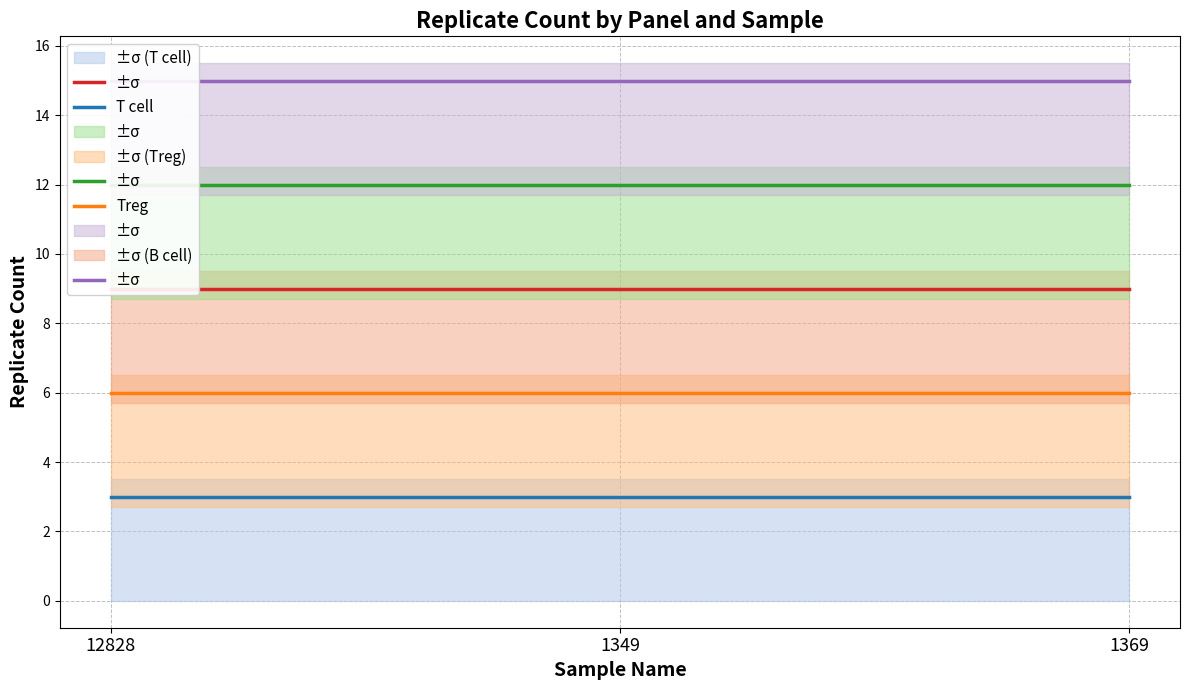

What is the label of the 1st point from the left?

12828